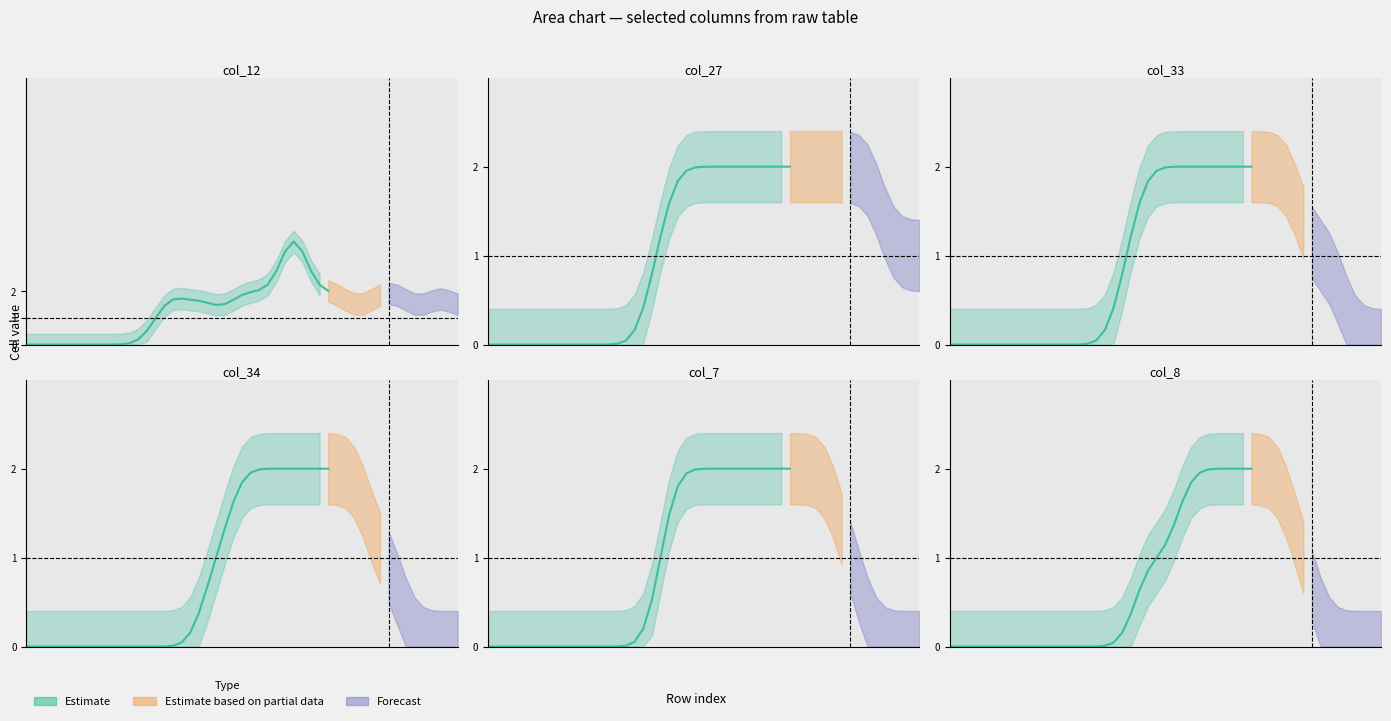

The col_7 series shows 0 at 14. True or false?

True